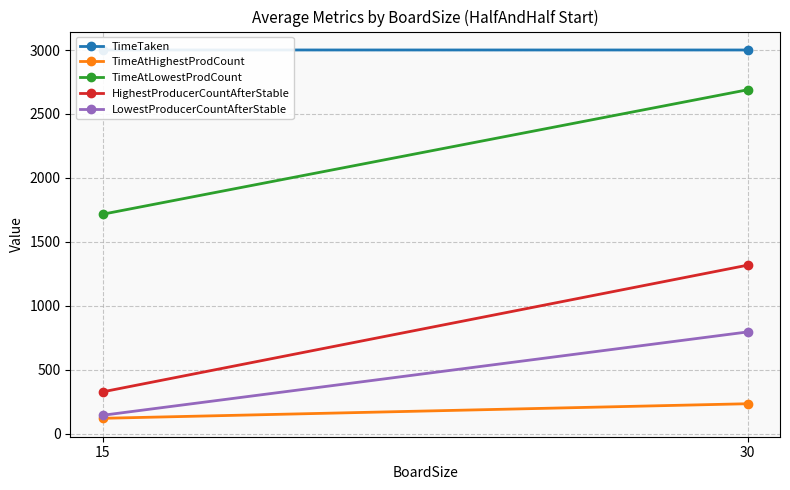

At which label does LowestProducerCountAfterStable reach its peak?

30